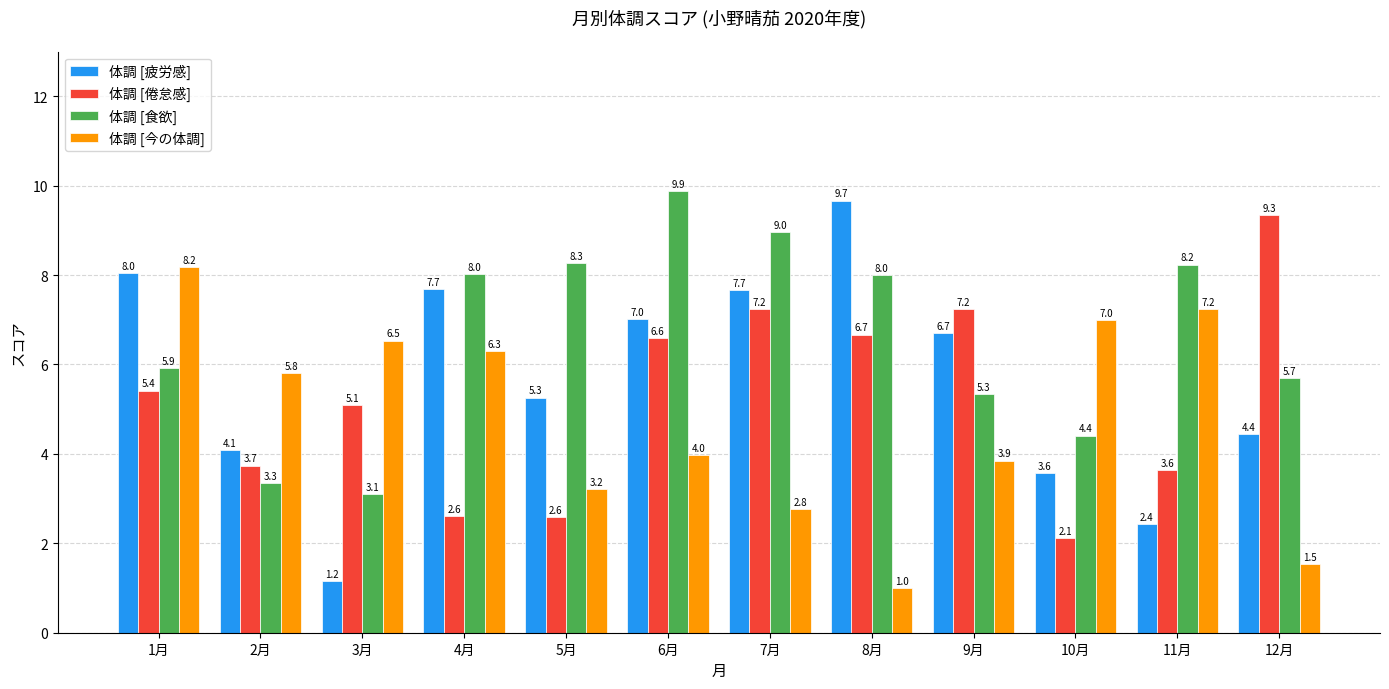

List the series in order of their overall mean, lowest first.

体調 [今の体調], 体調 [倦怠感], 体調 [疲労感], 体調 [食欲]